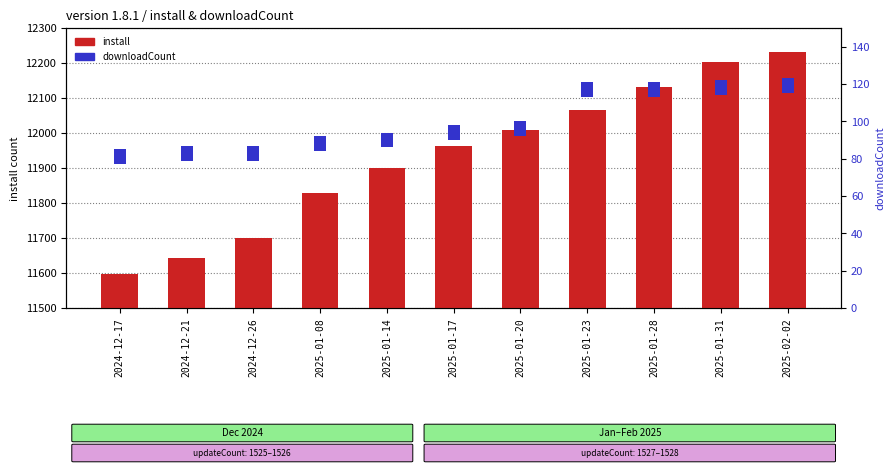

Are the bars grouped side by side (vs. stacked)?

Yes